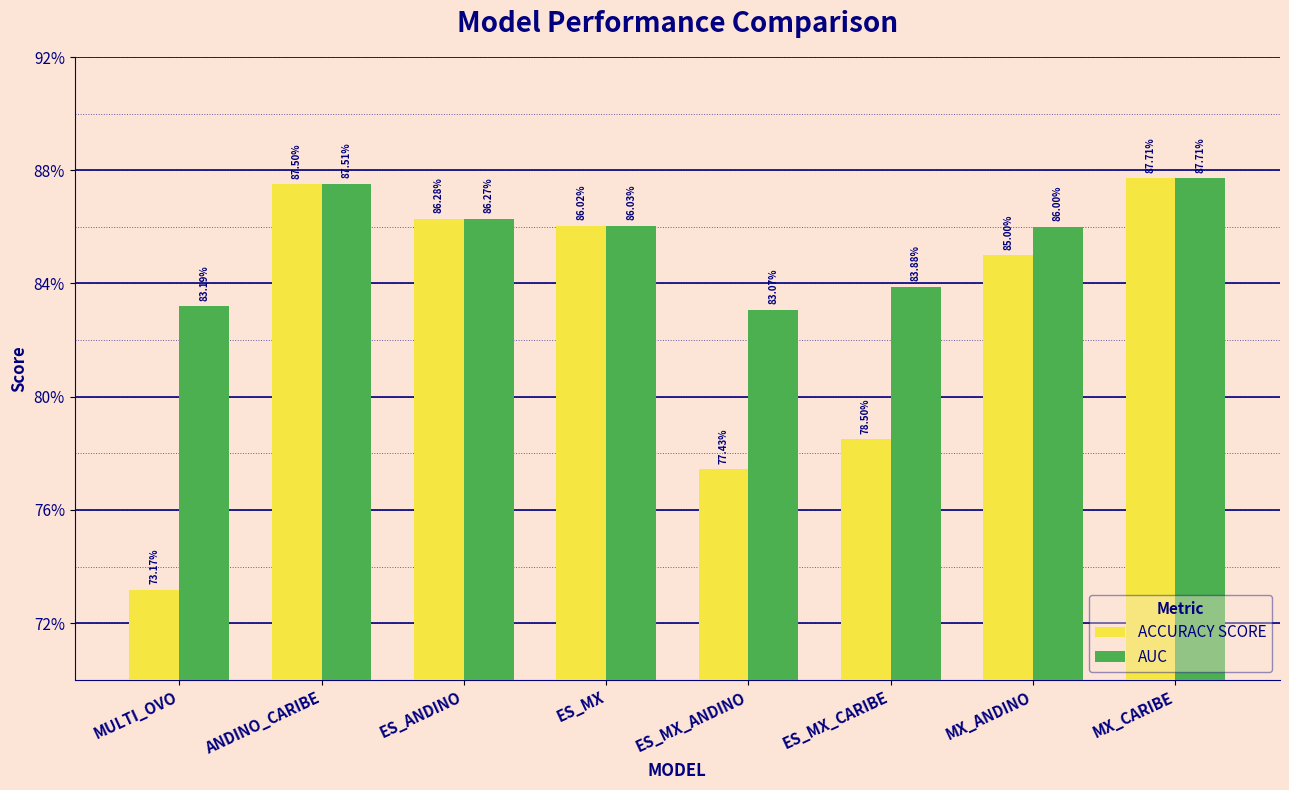

Which category has the lowest value in the ACCURACY SCORE series?

MULTI_OVO